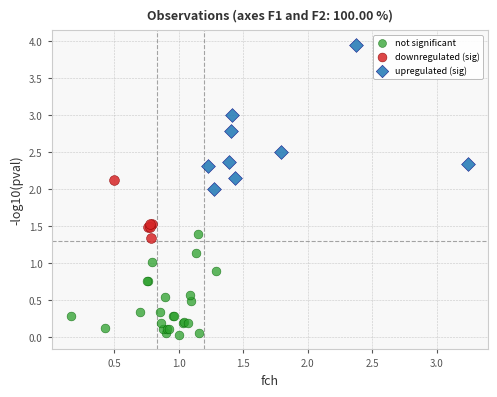

What are all the series names shown in the legend?

not significant, downregulated (sig), upregulated (sig)